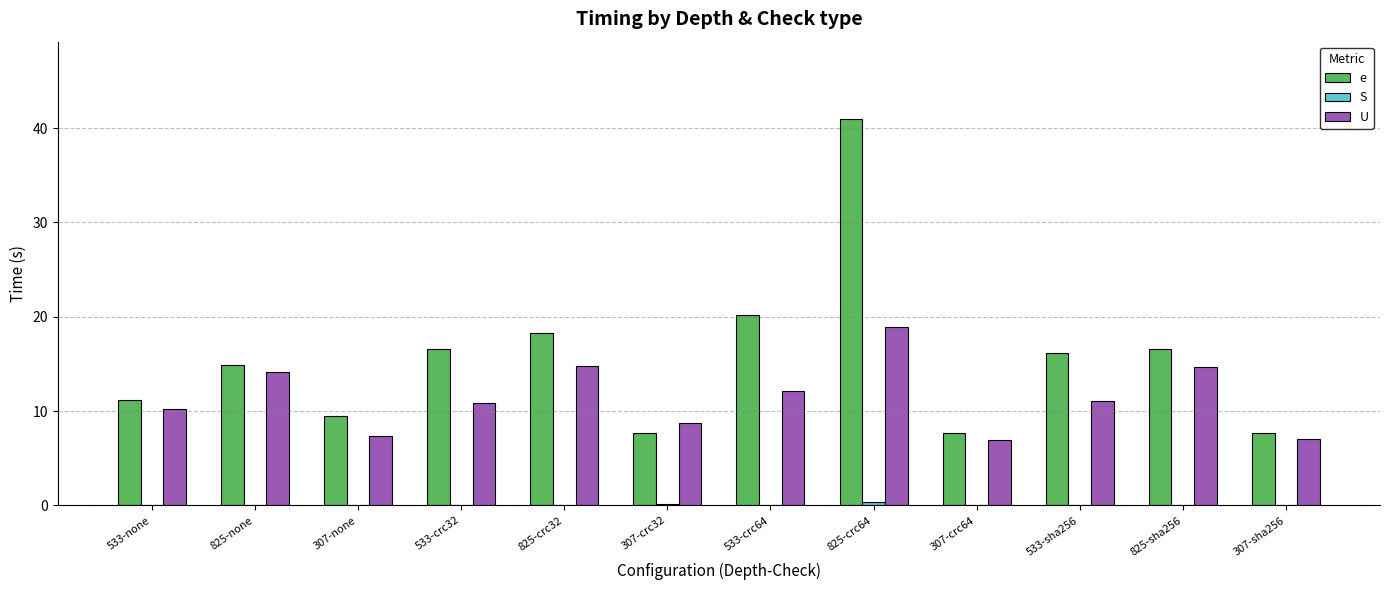

How many series are shown in this chart?

3